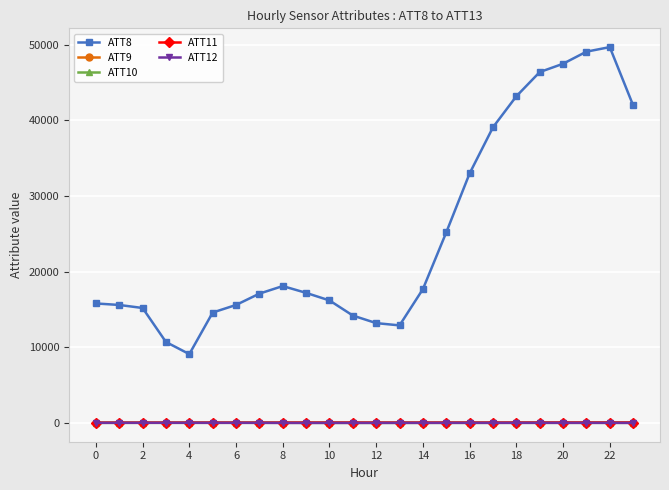

Which series has the widest spread of values?

ATT8